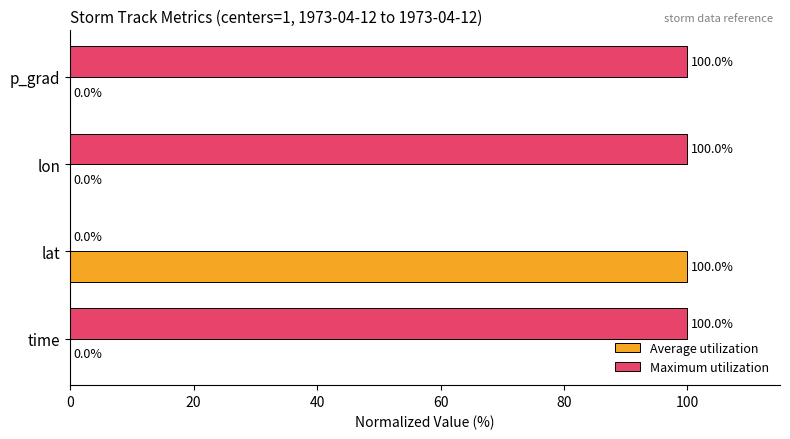

How many series are shown in this chart?

2